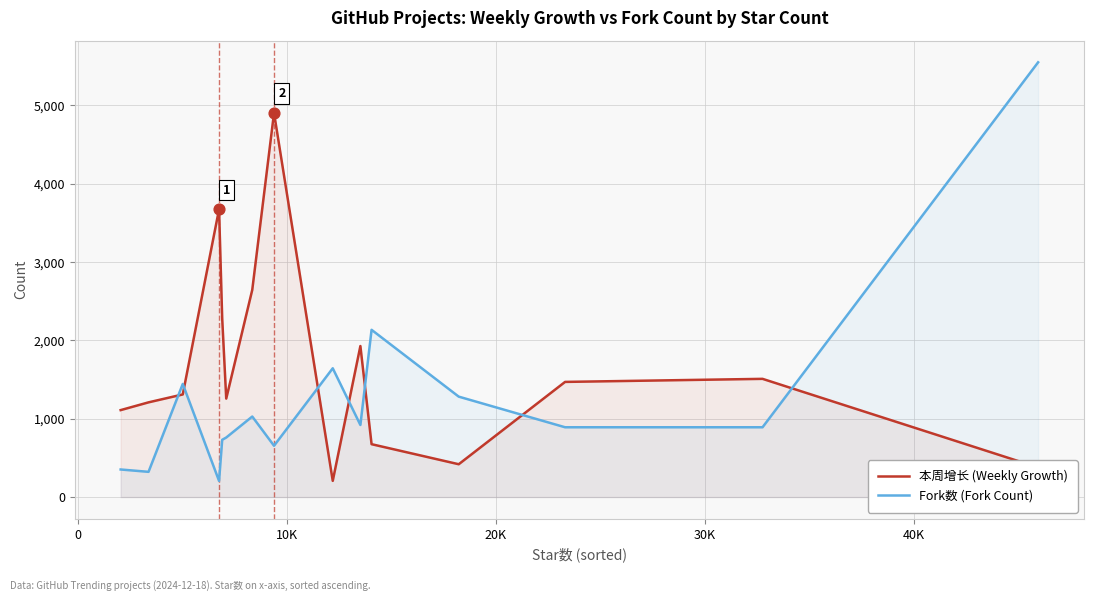

What are all the series names shown in the legend?

本周增长 (Weekly Growth), Fork数 (Fork Count)